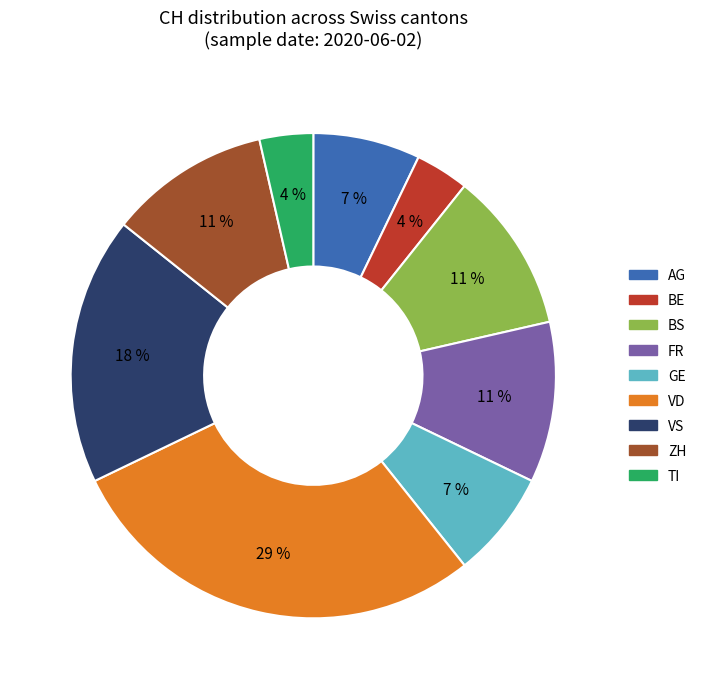

Does any single category account for the majority?

No